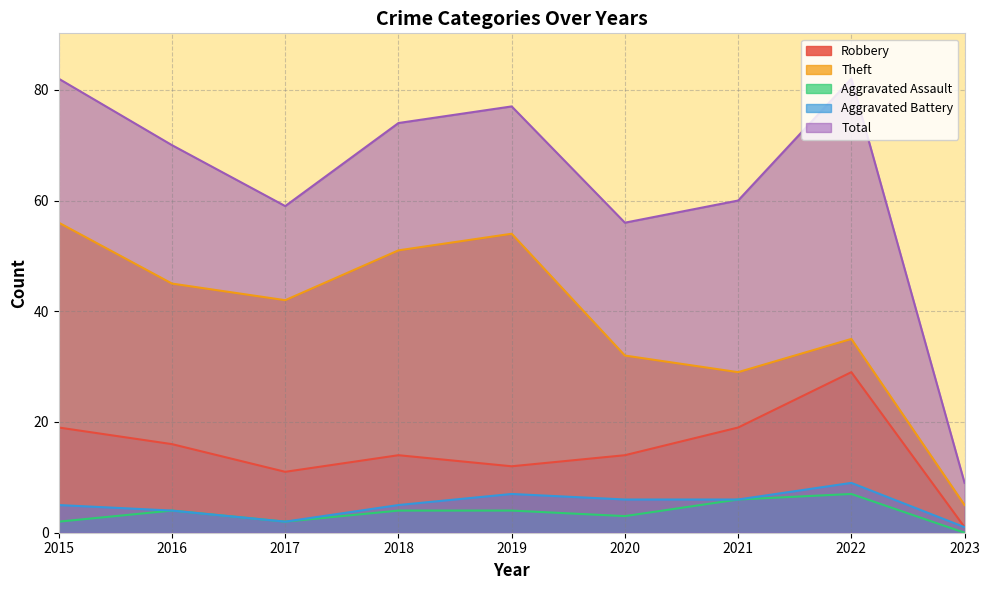

True or false: Robbery has more than 1 points higher than both neighbors.

True